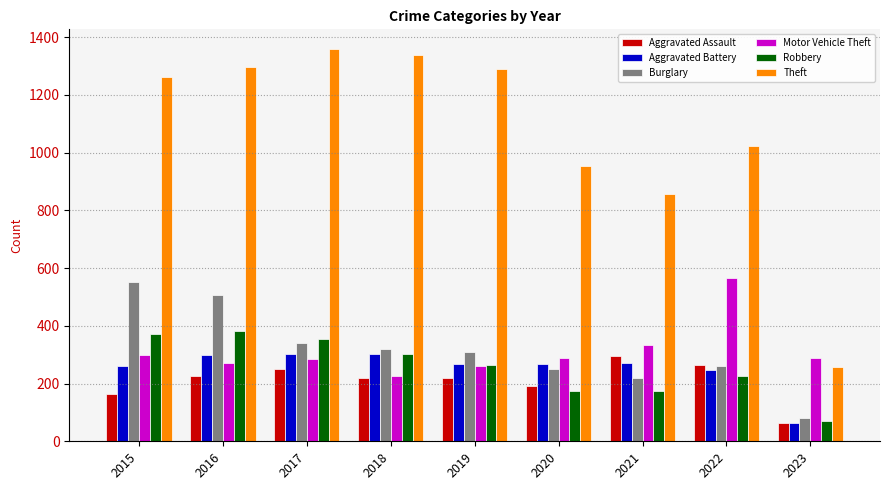

Is it true that Theft equals 165 at 2023?

False